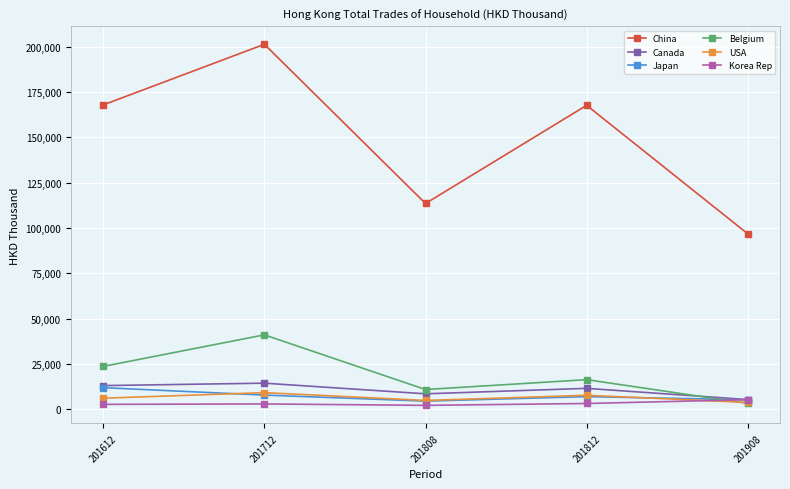

Is it true that Korea Rep equals 2986.4 at 201712?

True